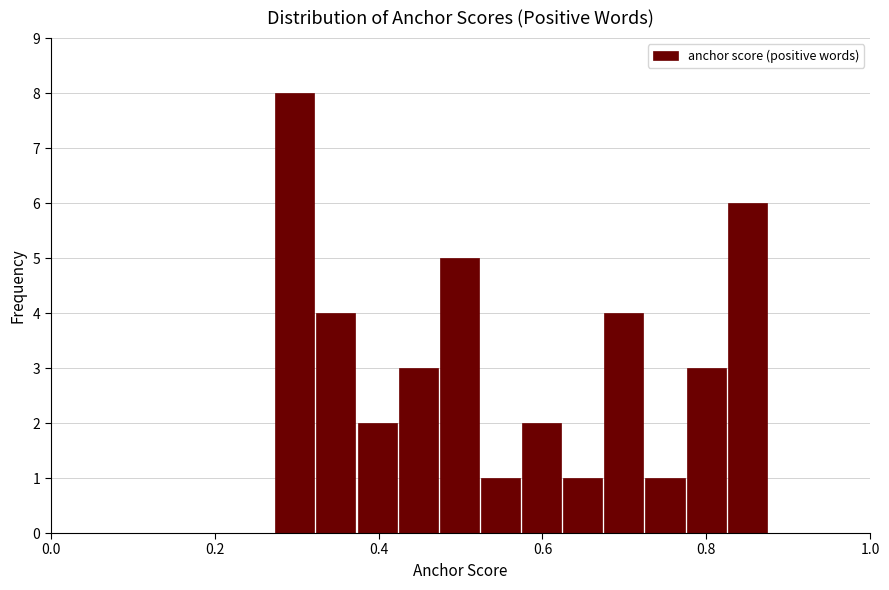

Around what value on the x-axis is the tallest bar? Give the approximate position of its centre, as read against the axis.

0.30